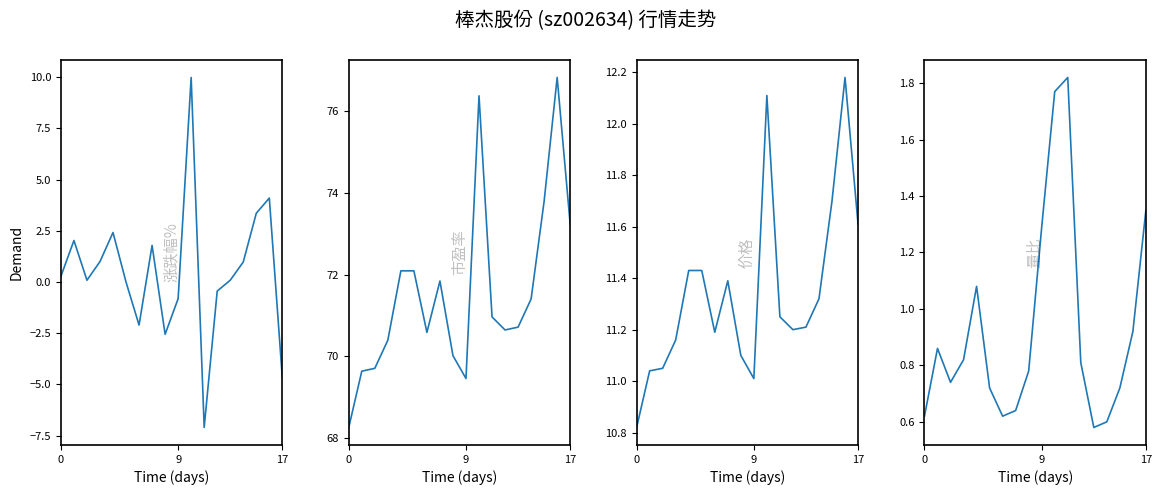

Which series ends up on top after the final intersection of 涨跌幅% and 量比?

量比